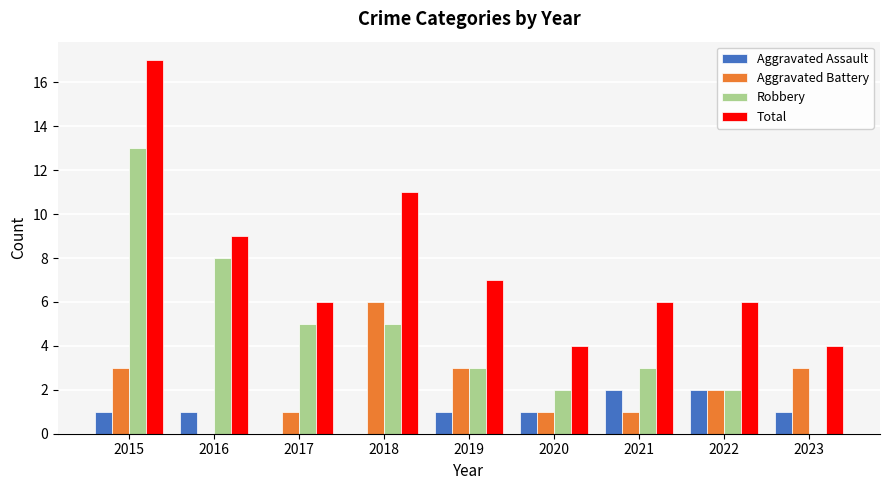

How many groups of bars are there?

9